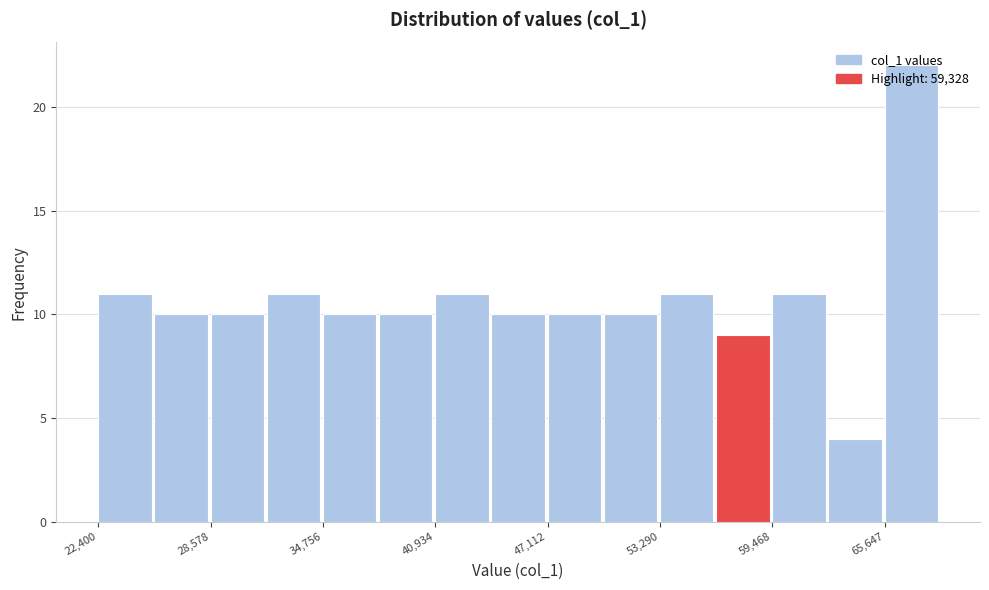

Read against the x-axis, roughly where is the centre of the tallest bar?

67000